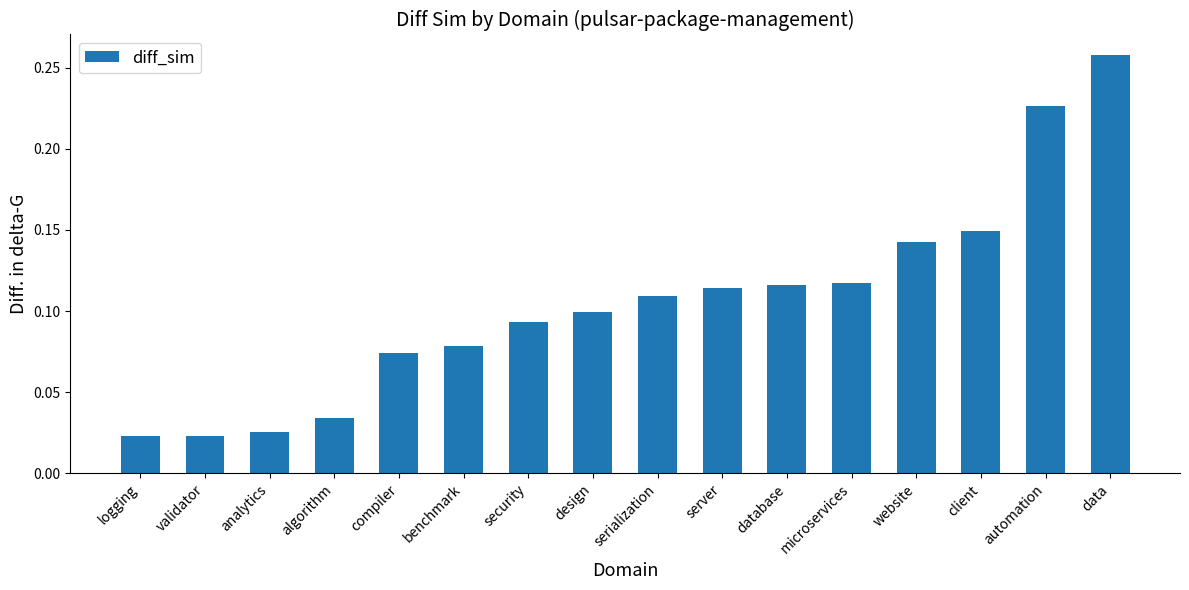

How many bars are there in total?

16